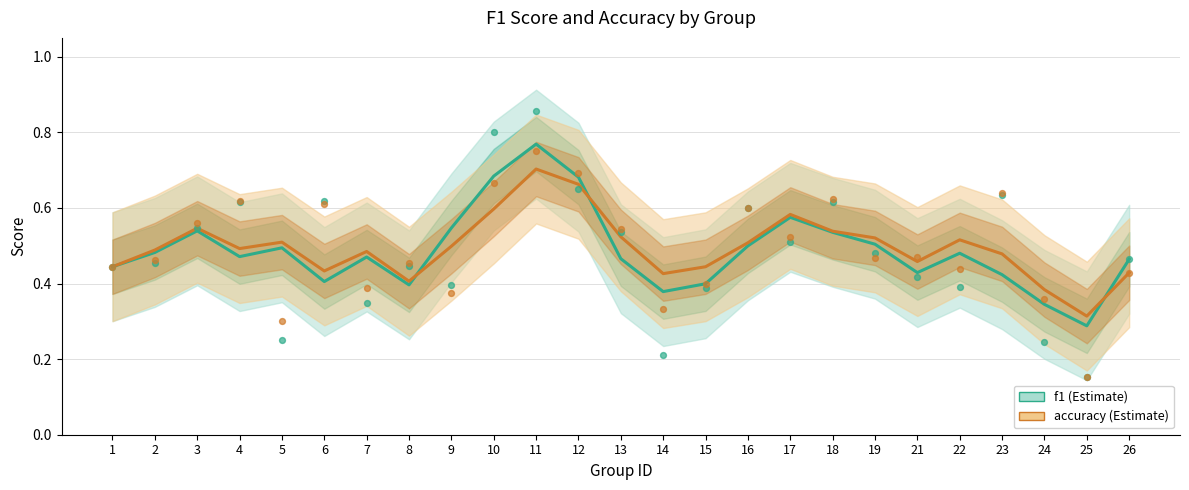

At which category is the sum across all series the highest?

11